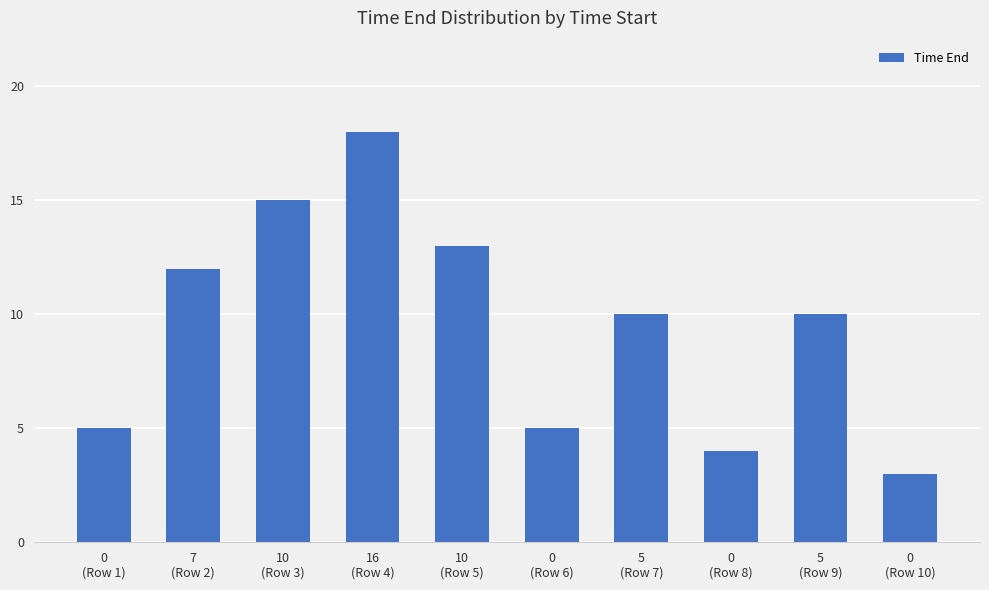

How many series are shown in this chart?

1